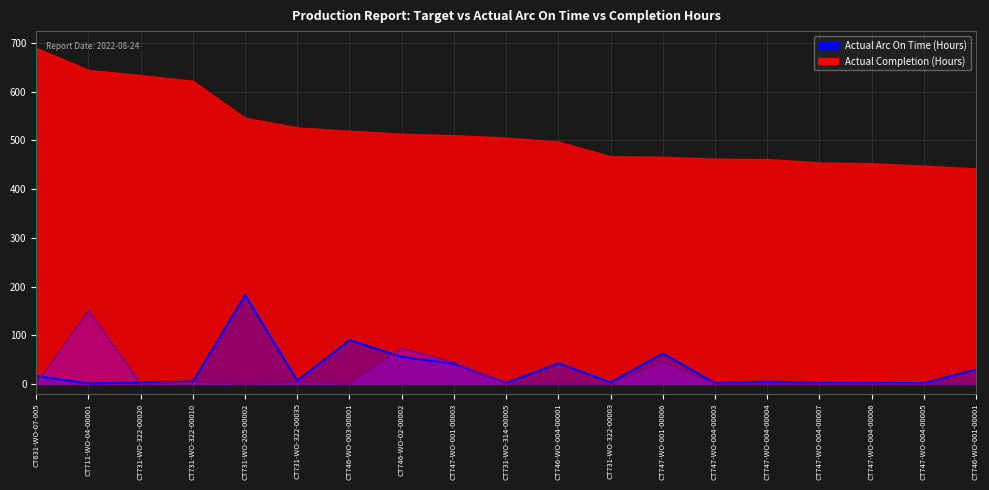

What is the sum of the Target (Hours) values at CT746-WO-001-00001 and CT747-WO-001-00006?

44.3